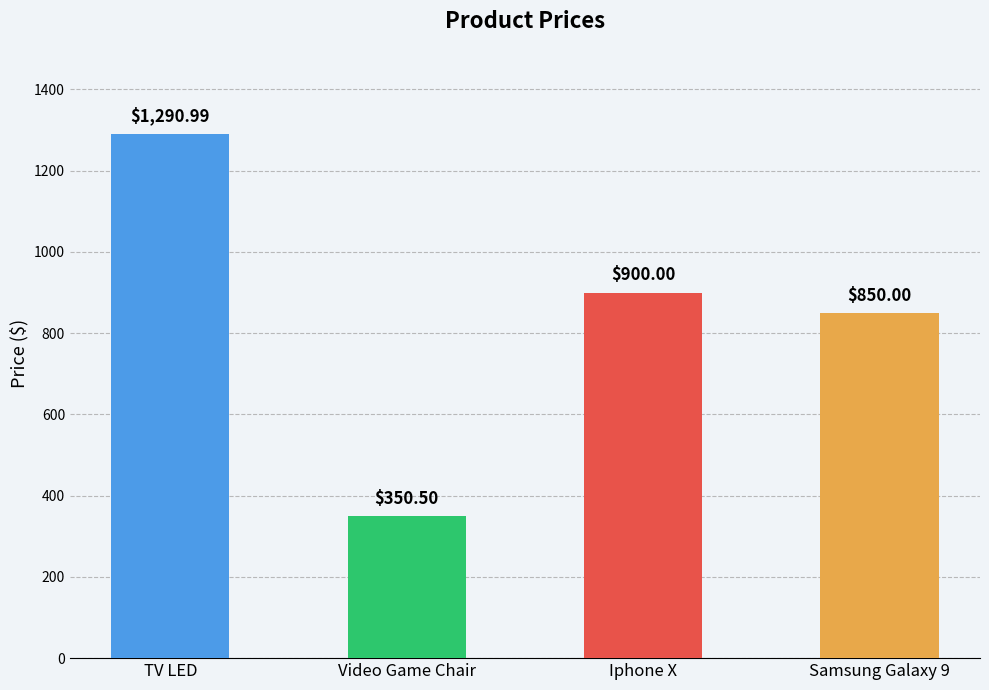

How many data points are less than 900?

2